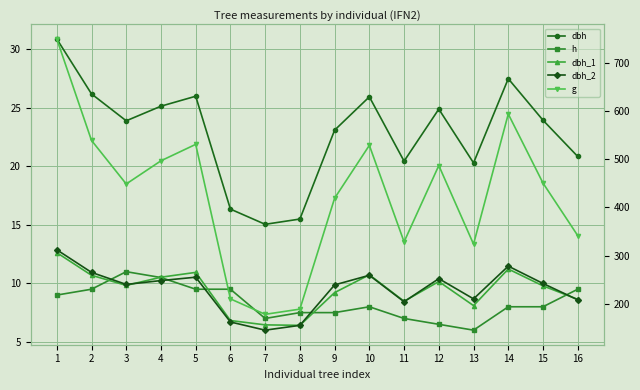

True or false: dbh_2 has more than 1 interior local peaks.

True